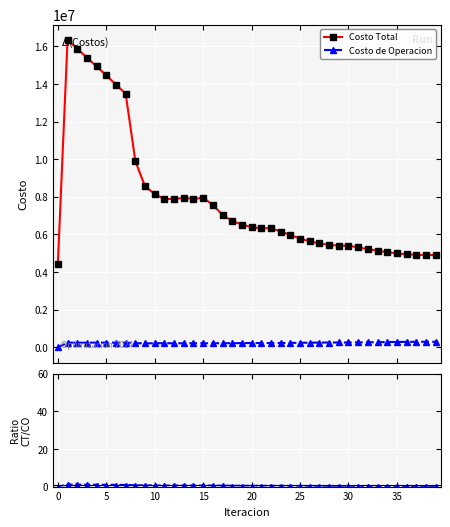

True or false: Costo de Operacion has more than 1 interior local peaks.

True